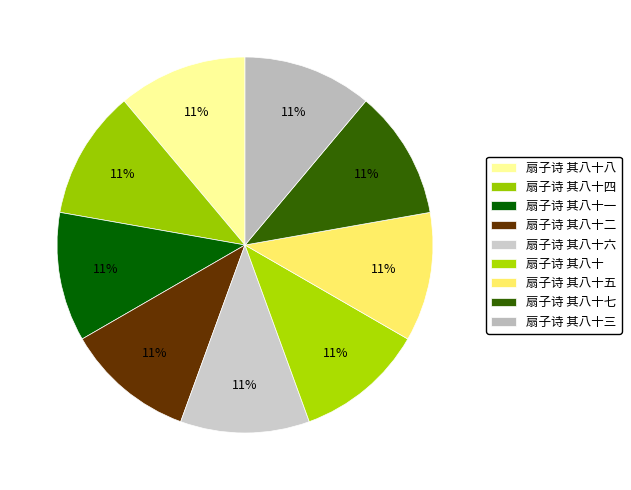

Does 扇子诗 其八十五 represent more than half of the total?

No